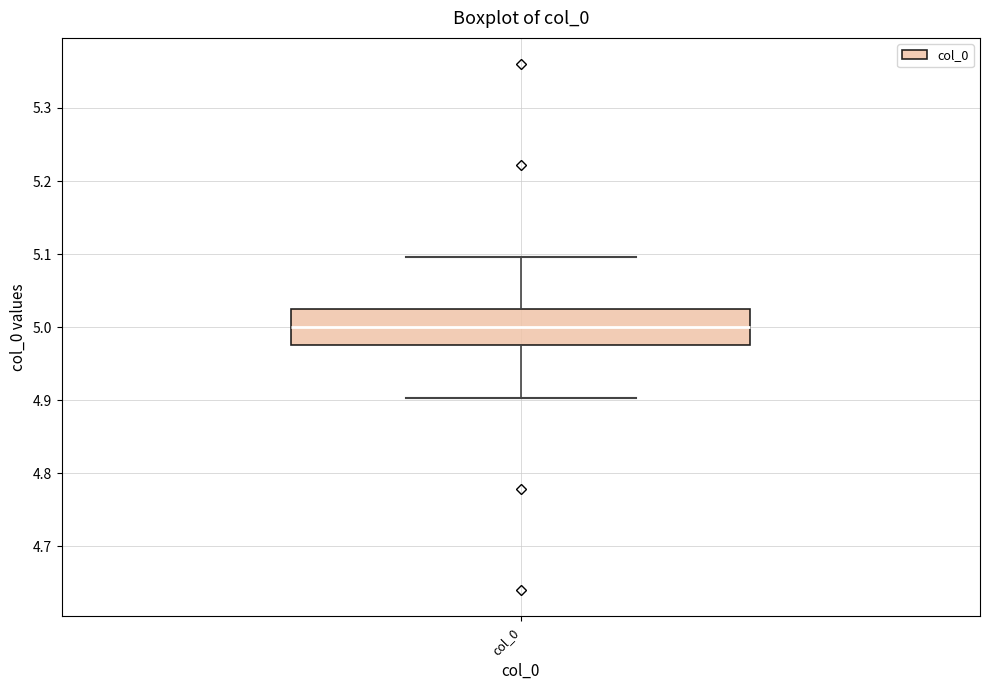

Where does the lower whisker of the box for col_0 end on the y-axis? The values are not printed on the chart, so give them approximately, as read against the axis.

4.90